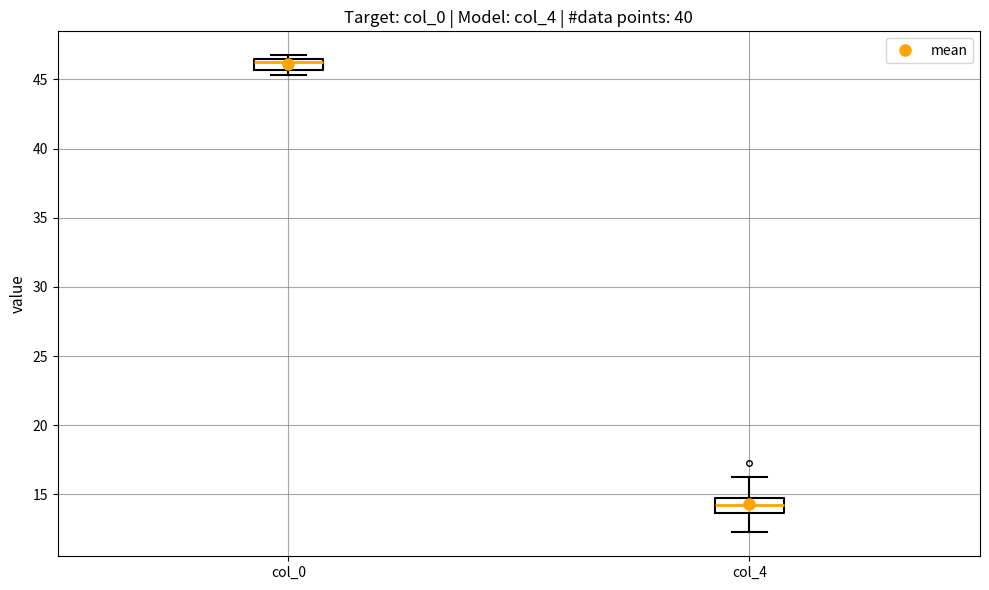

Reading left to right, read every box against the y-axis: the position of its median line, the range the box covers, and the ends of its whiskers. The values are not printed on the chart, so give them approximately, as read against the axis.

col_0: median 46.5 (just below the box's upper edge), box 45.5 to 46.5, whiskers 45.5 (just below the box's lower edge) to 47.0
col_4: median 14.5, box 13.5 to 15.0, whiskers 12.5 to 16.5